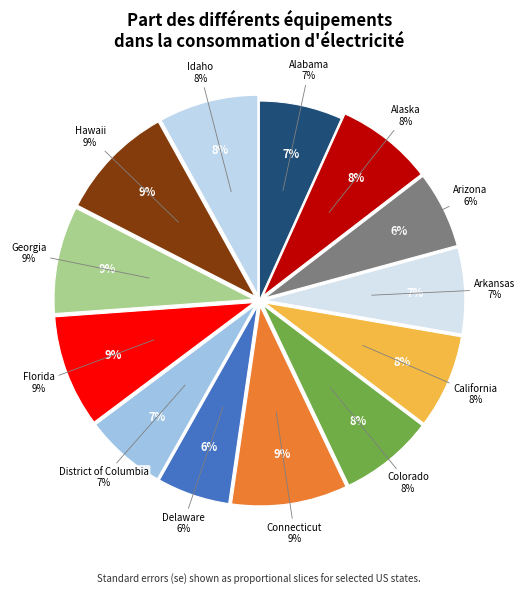

Count the number of slices in the pie.

13